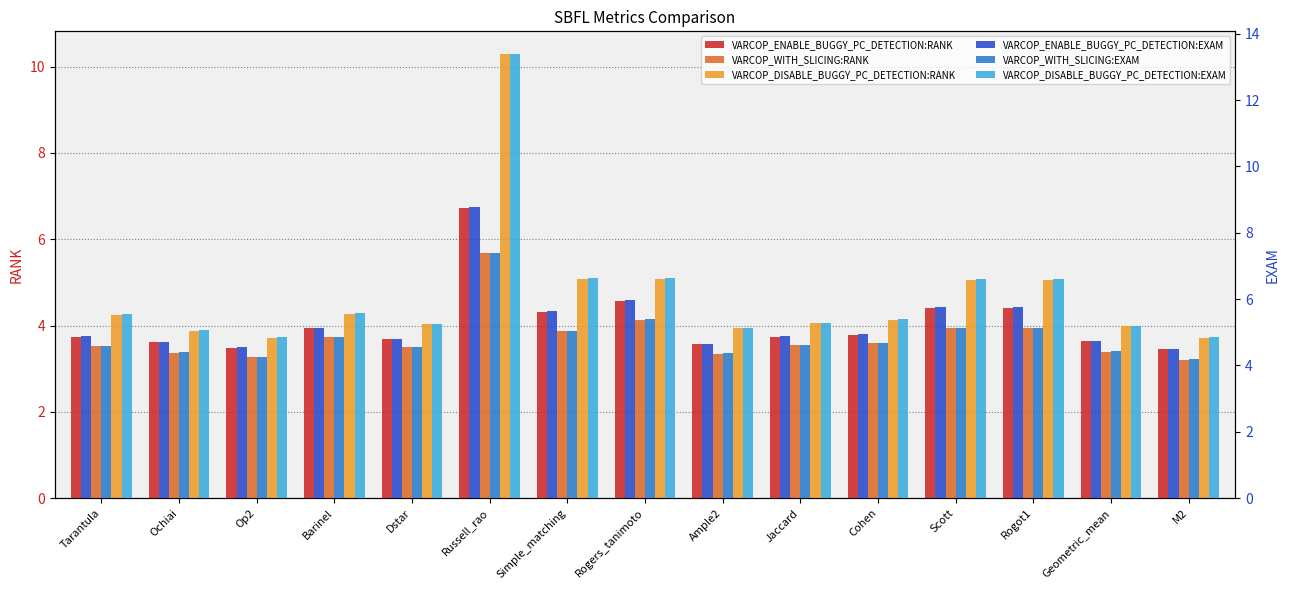

Which has a higher value, Russell_rao or Rogot1?

Russell_rao